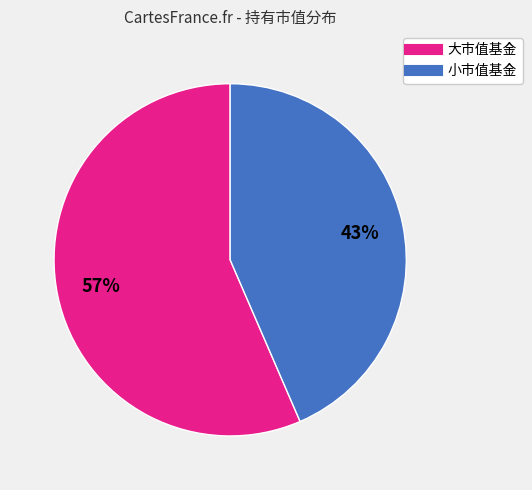

To the nearest percent, what is the average slice percentage?

50%